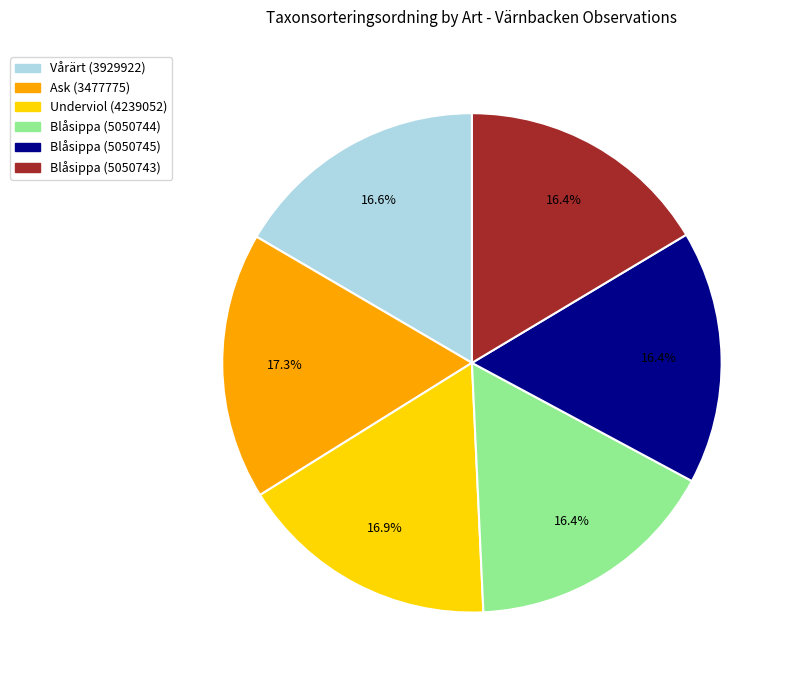

Does any single category account for the majority?

No